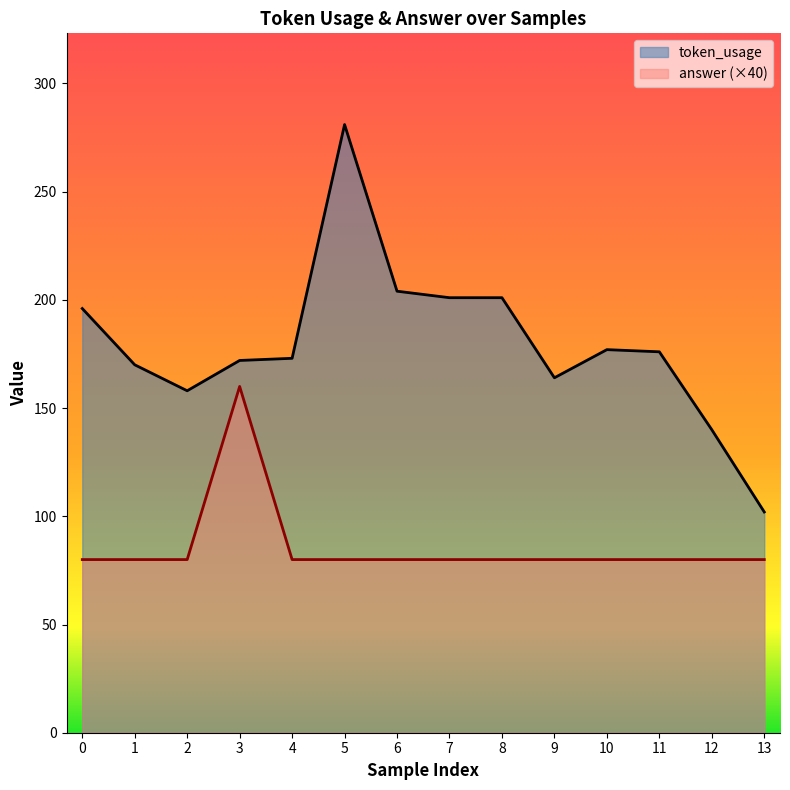

Does the chart have visible grid lines?

No